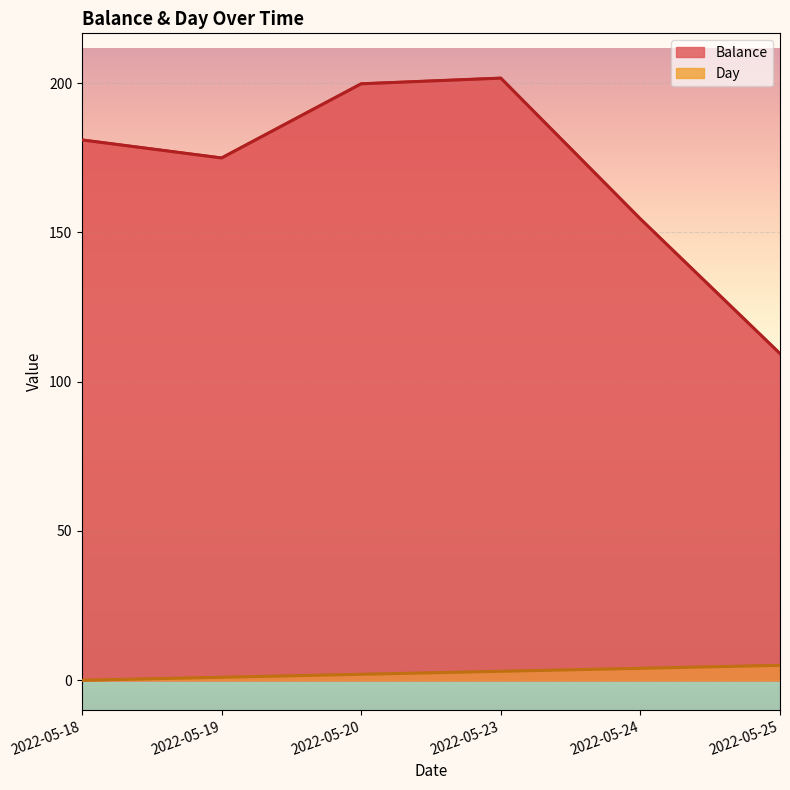

True or false: Day and Balance cross at least once.

False